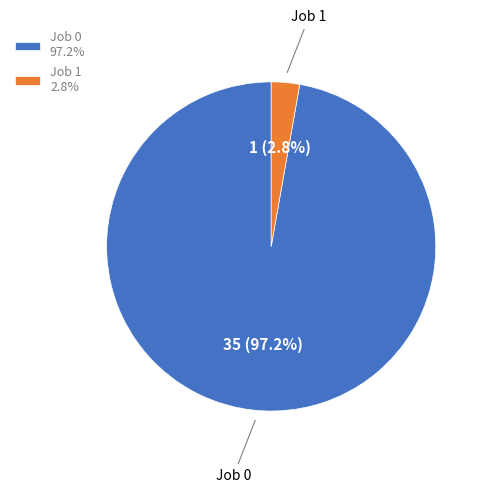

To the nearest percent, what is the difference between the Job 0 and Job 1 slice percentages?

94%